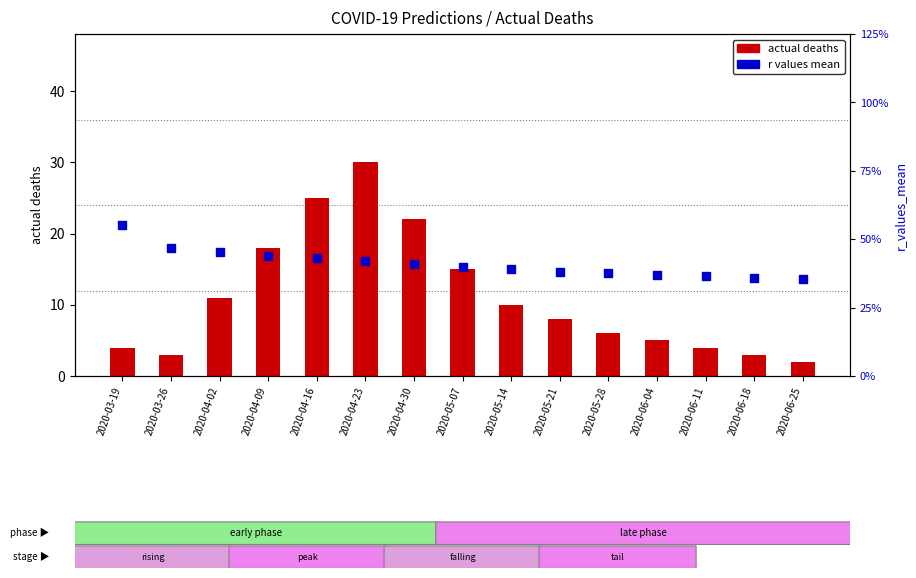

Which series has the widest spread of Y values?

actual deaths